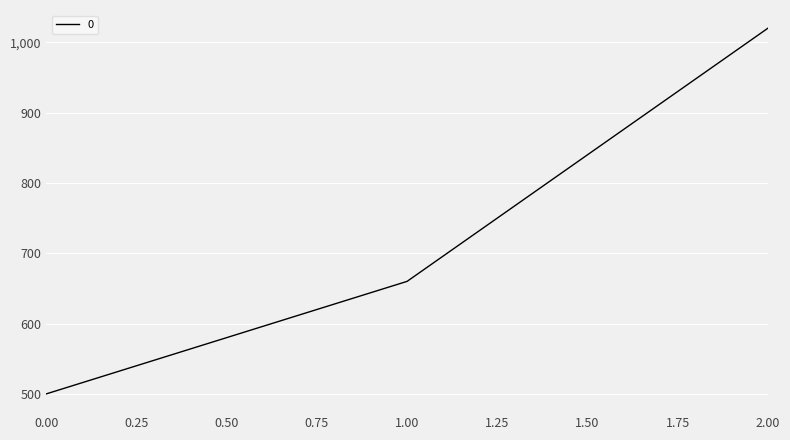

How many lines are shown in the chart?

1